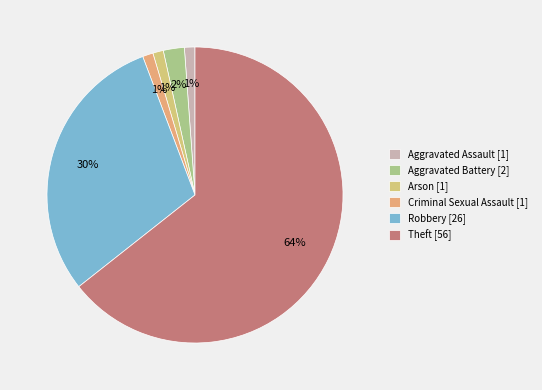

What percentage do Aggravated Assault and Aggravated Battery together represent?

3.4%